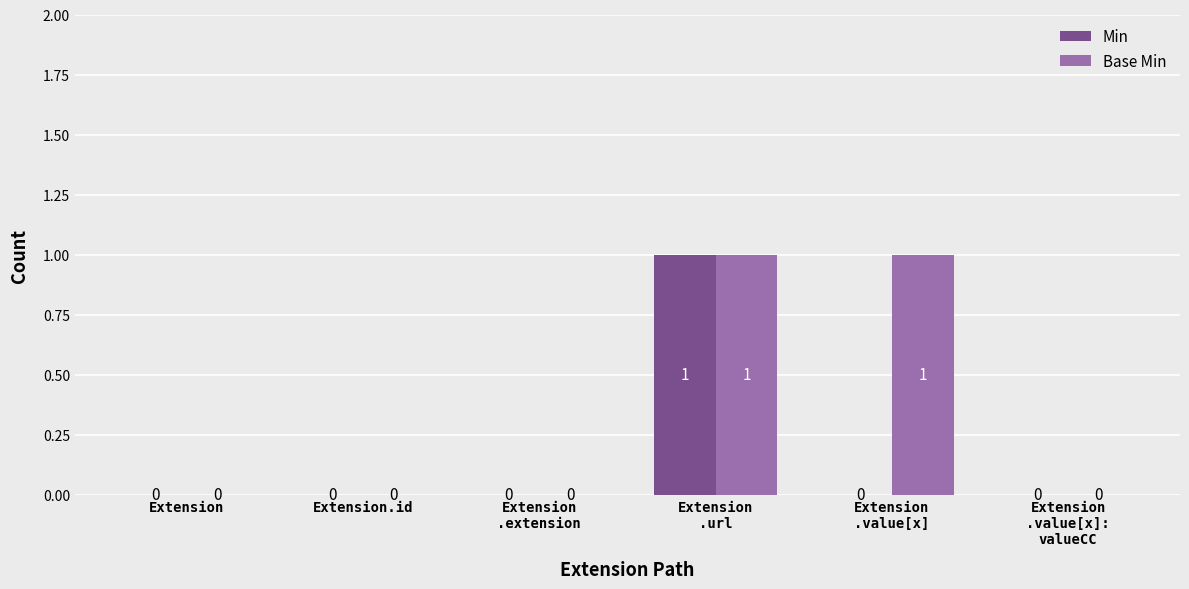

How many series are shown in this chart?

2